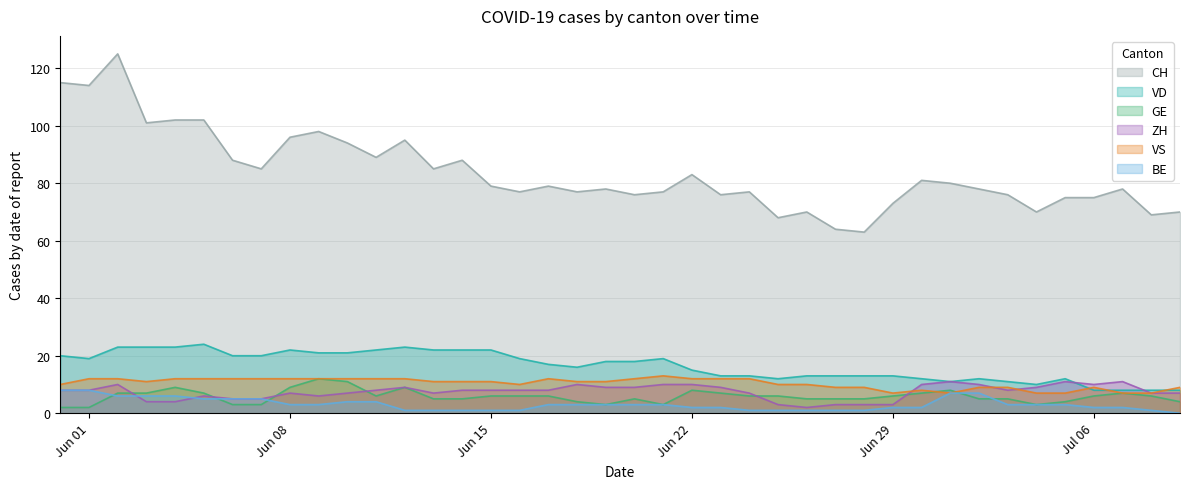

What is the minimum value for GE?

2